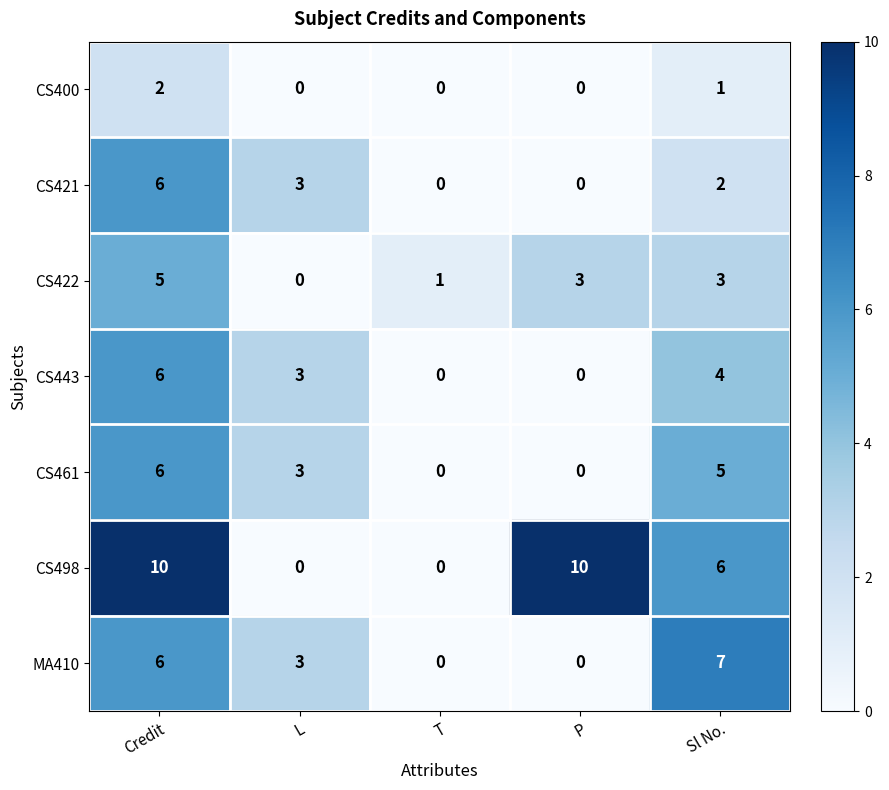

What is the difference between the maximum and second lowest values in the MA410 series?

7